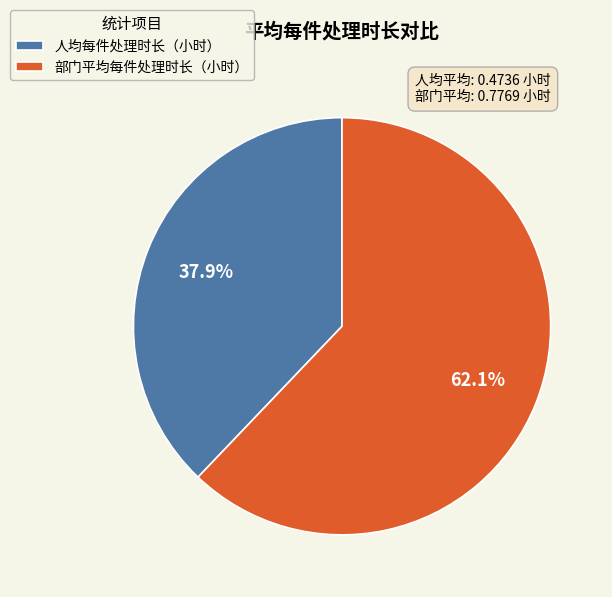

Rank the categories by value from lowest to highest.

人均每件处理时长（小时）, 部门平均每件处理时长（小时）